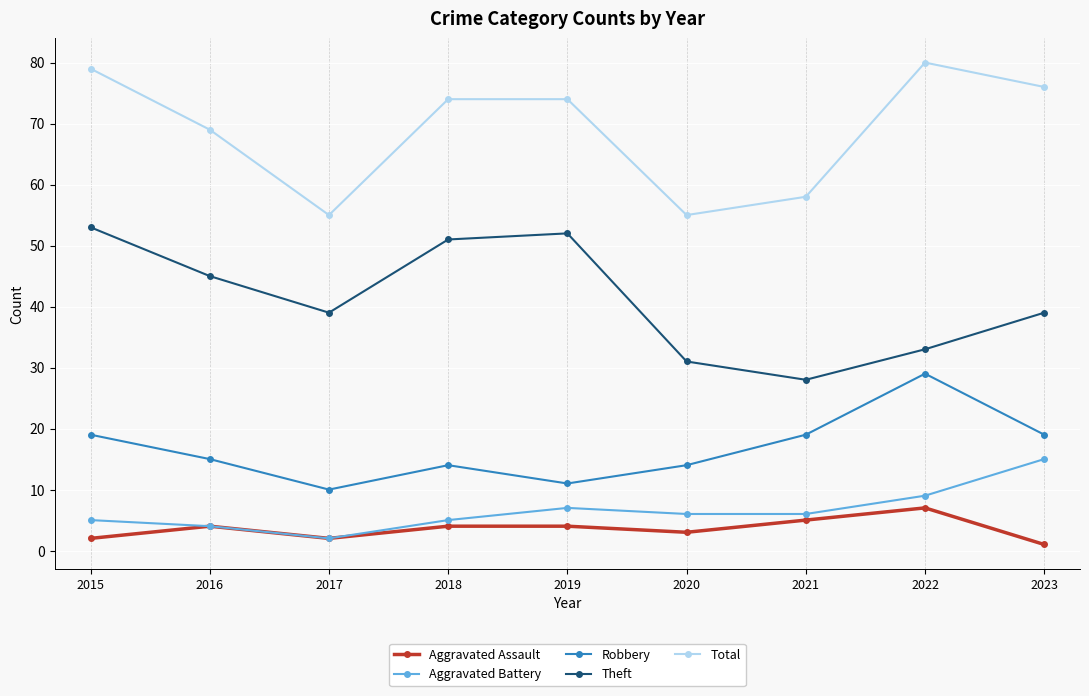

Reading right to left, what are all the values shown in this chart?

Aggravated Assault: 1	7	5	3	4	4	2	4	2
Aggravated Battery: 15	9	6	6	7	5	2	4	5
Robbery: 19	29	19	14	11	14	10	15	19
Theft: 39	33	28	31	52	51	39	45	53
Total: 76	80	58	55	74	74	55	69	79